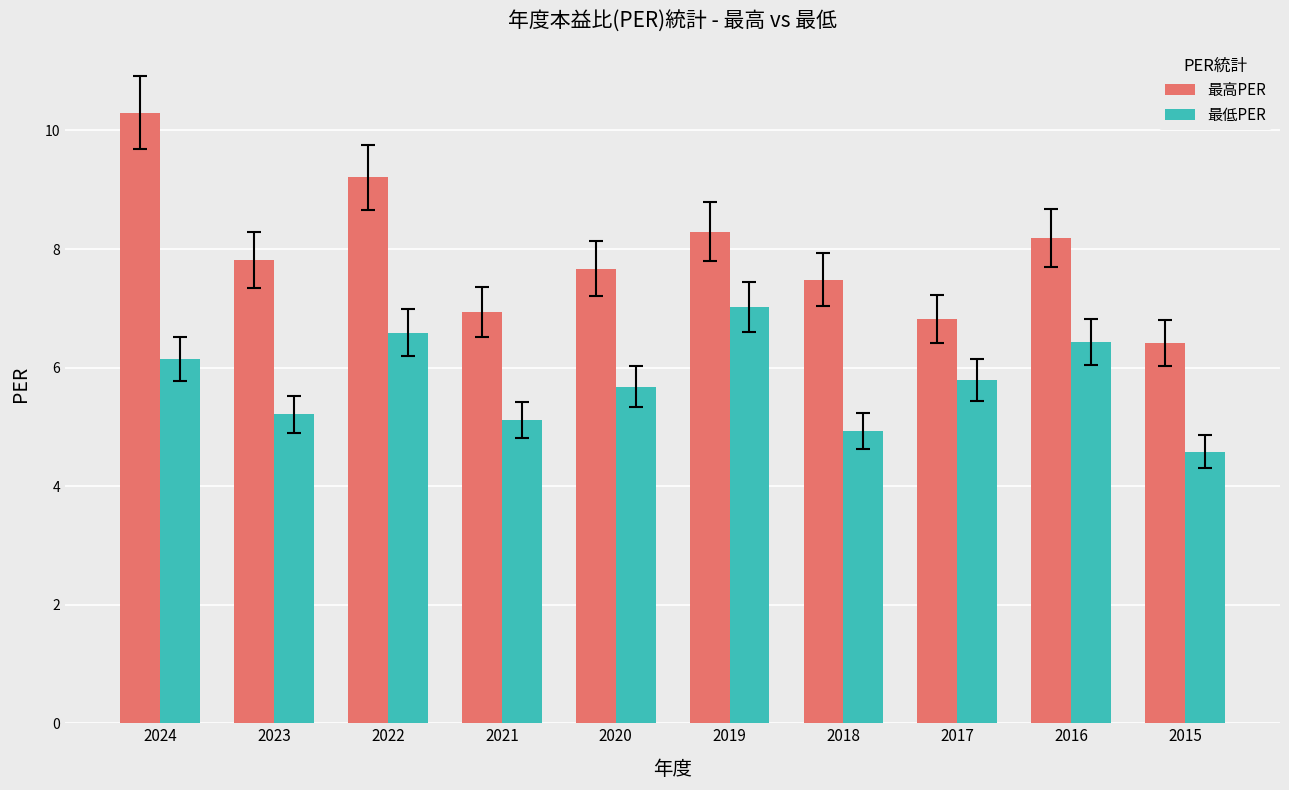

What is the spread (max minus min) of values at 2016?

1.8